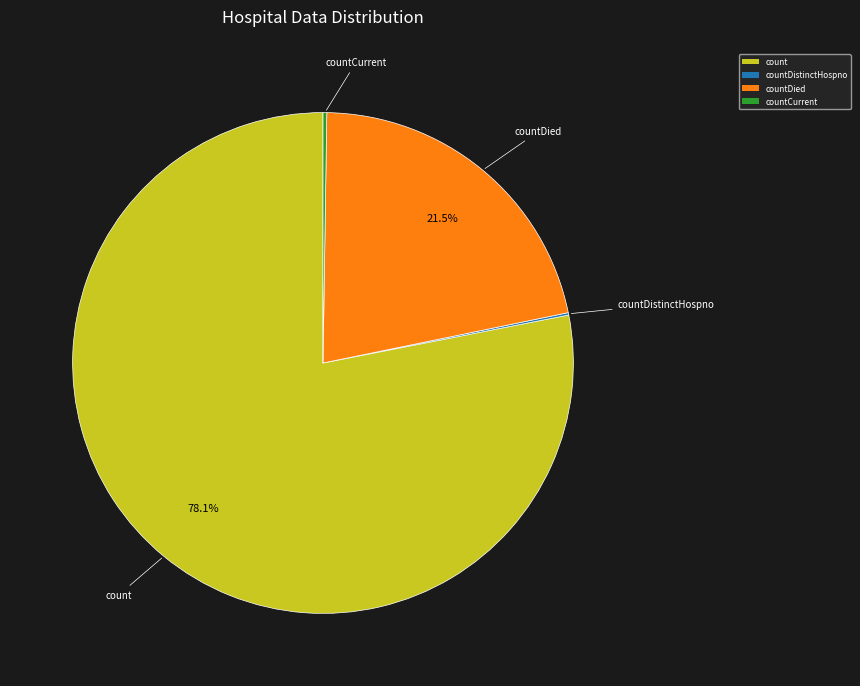

Which category has the biggest portion of the pie?

count